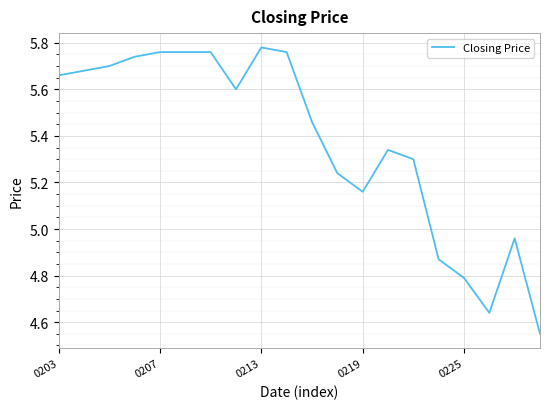

What is the difference between the maximum and minimum values?

1.2